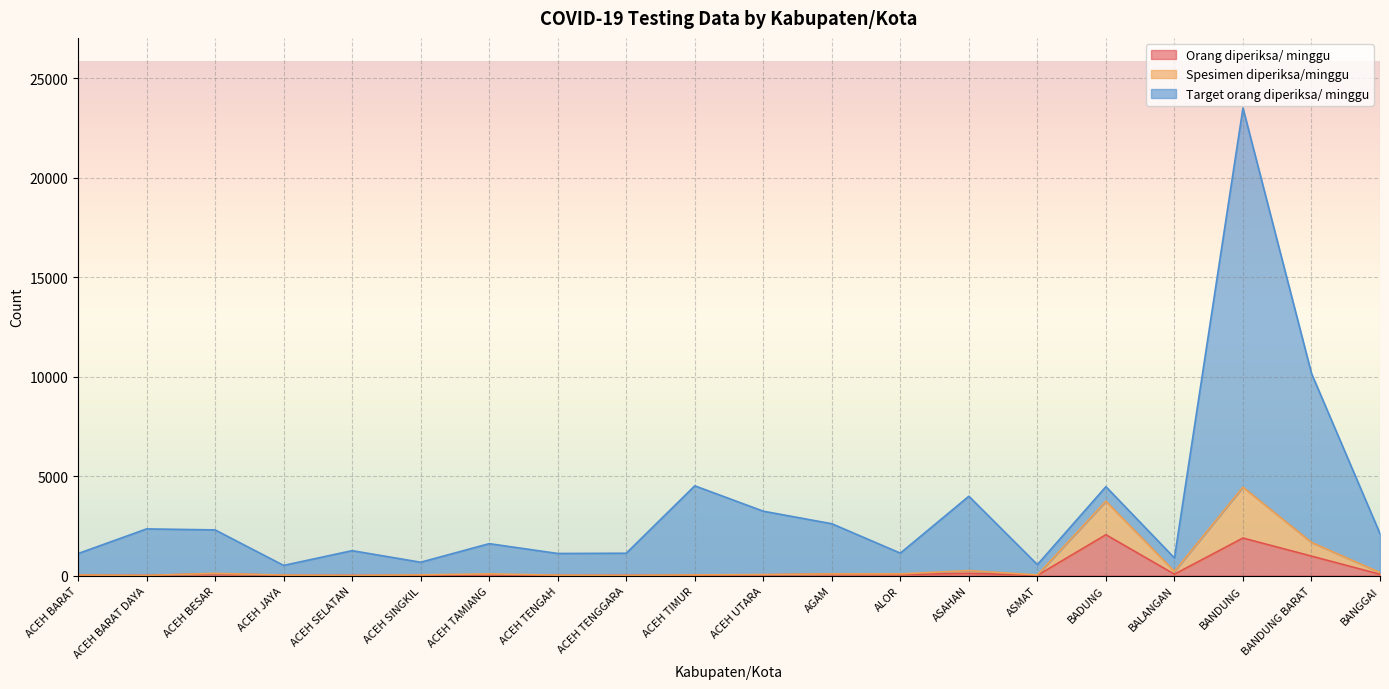

Count the number of categories in the chart.

20